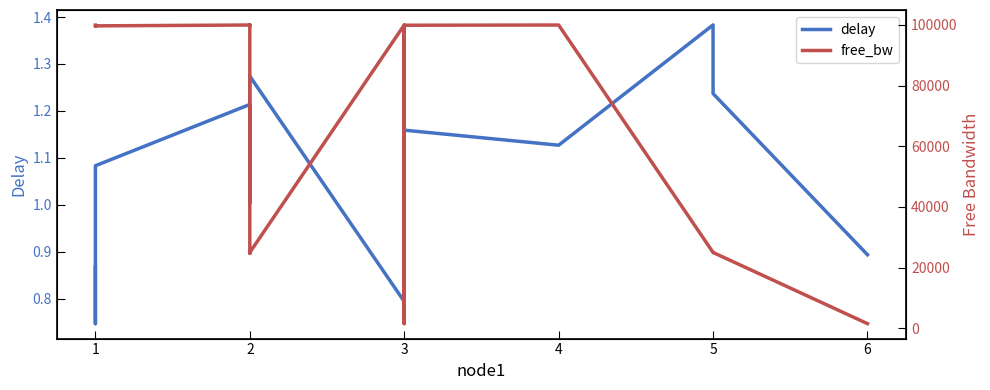

The value of free_bw at 4 is 172164.9. True or false?

False